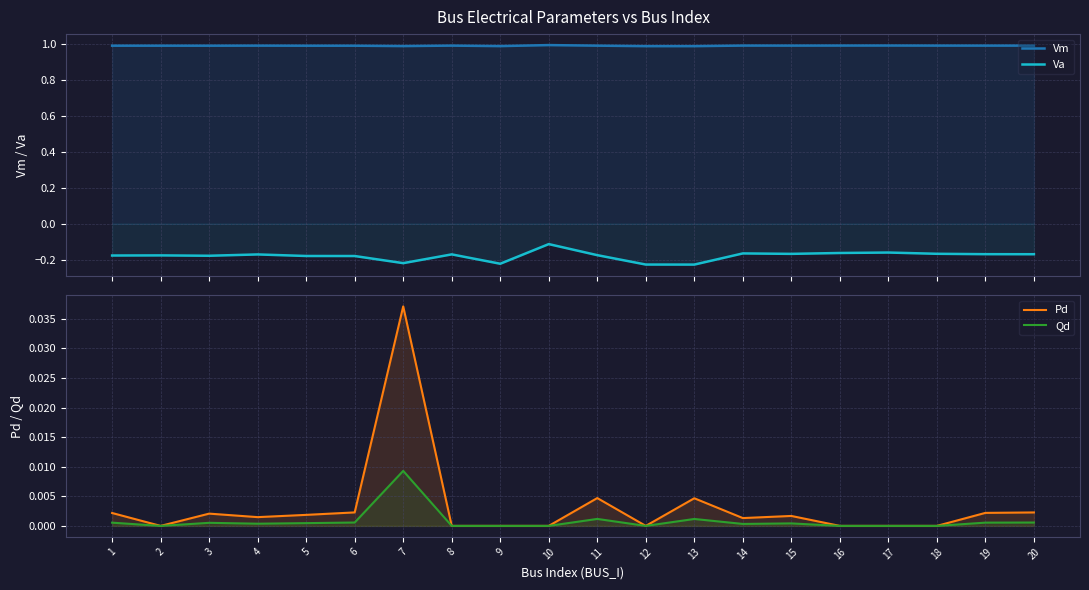

At which category is the sum across all series the highest?

10